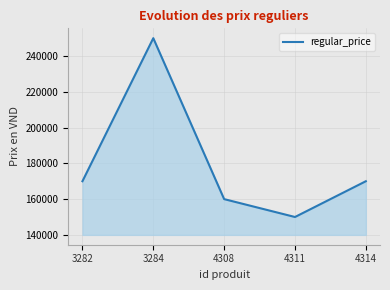

Reading left to right, what are all the values shown in this chart?

3282=170000	3284=250000	4308=160000	4311=150000	4314=170000